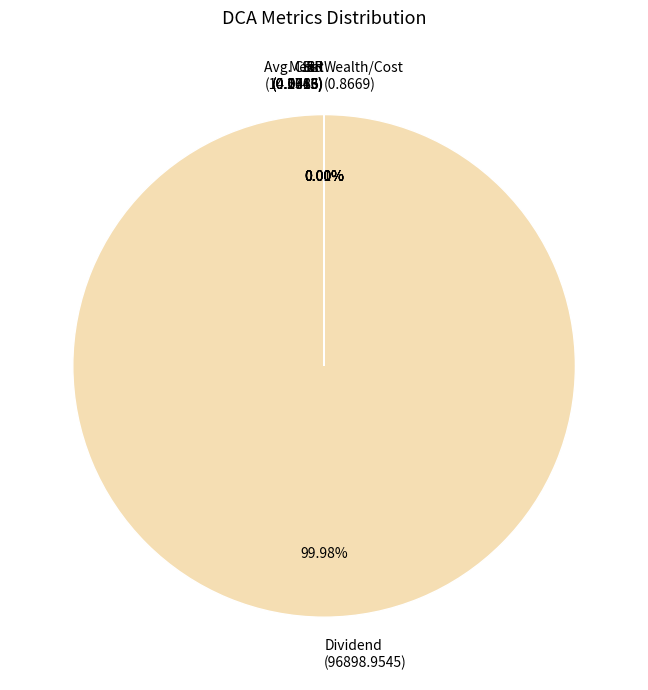

Does Dividend (96898.9545) represent more than half of the total?

Yes